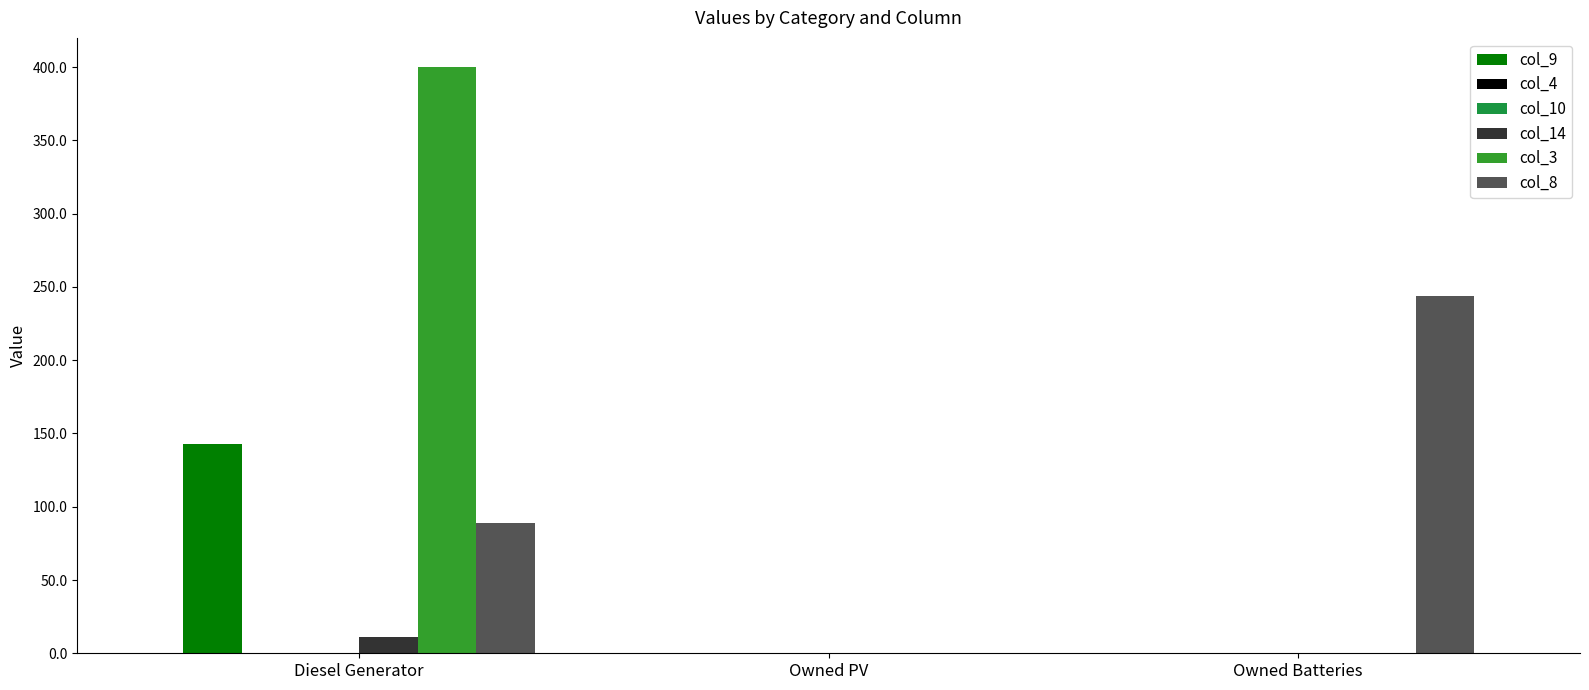

How many bars are there in total?

18